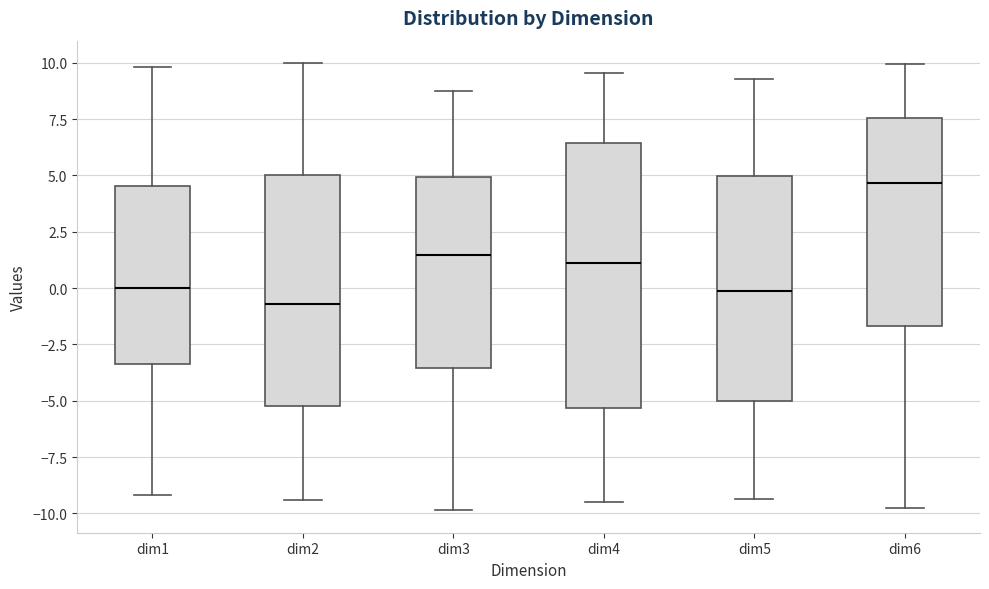

Reading left to right, read every box against the y-axis: the position of its median line, the range the box covers, and the ends of its whiskers. The values are not printed on the chart, so give them approximately, as read against the axis.

dim1: median 0.0, box -3.5 to 4.5, whiskers -9.0 to 10.0
dim2: median -0.5, box -5.0 to 5.0, whiskers -9.5 to 10.0
dim3: median 1.5, box -3.5 to 5.0, whiskers -10.0 to 8.5
dim4: median 1.0, box -5.5 to 6.5, whiskers -9.5 to 9.5
dim5: median 0.0, box -5.0 to 5.0, whiskers -9.5 to 9.5
dim6: median 4.5, box -1.5 to 7.5, whiskers -9.5 to 10.0